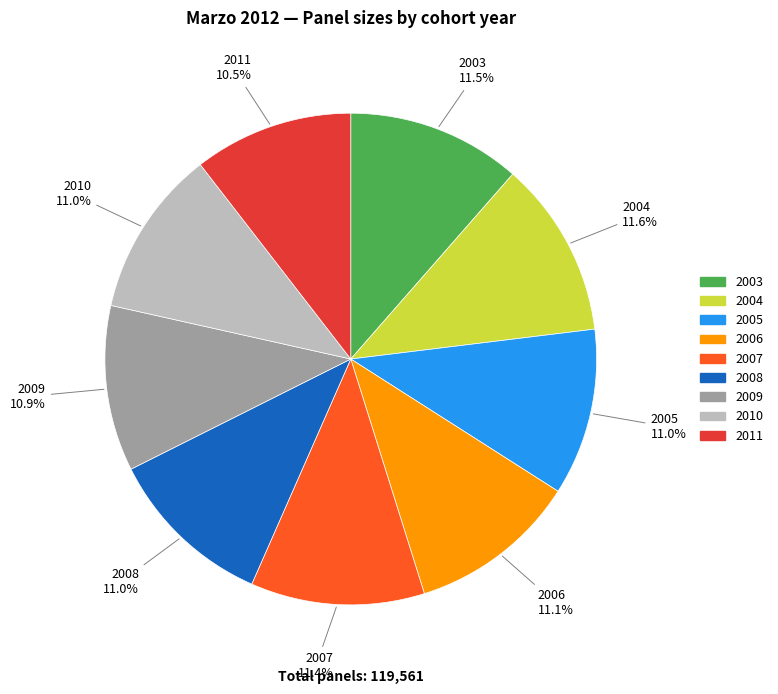

To the nearest percent, what is the average slice percentage?

11%